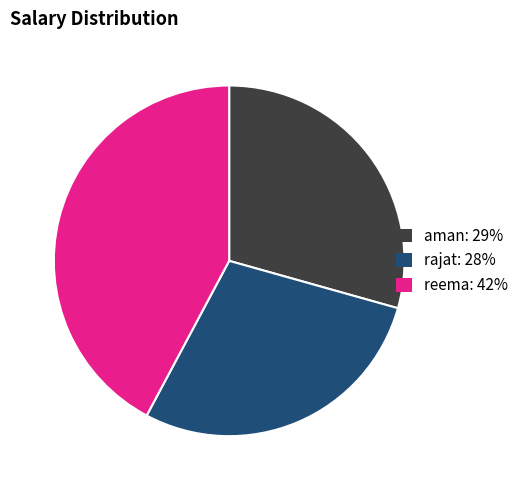

How many slices are in this pie chart?

3